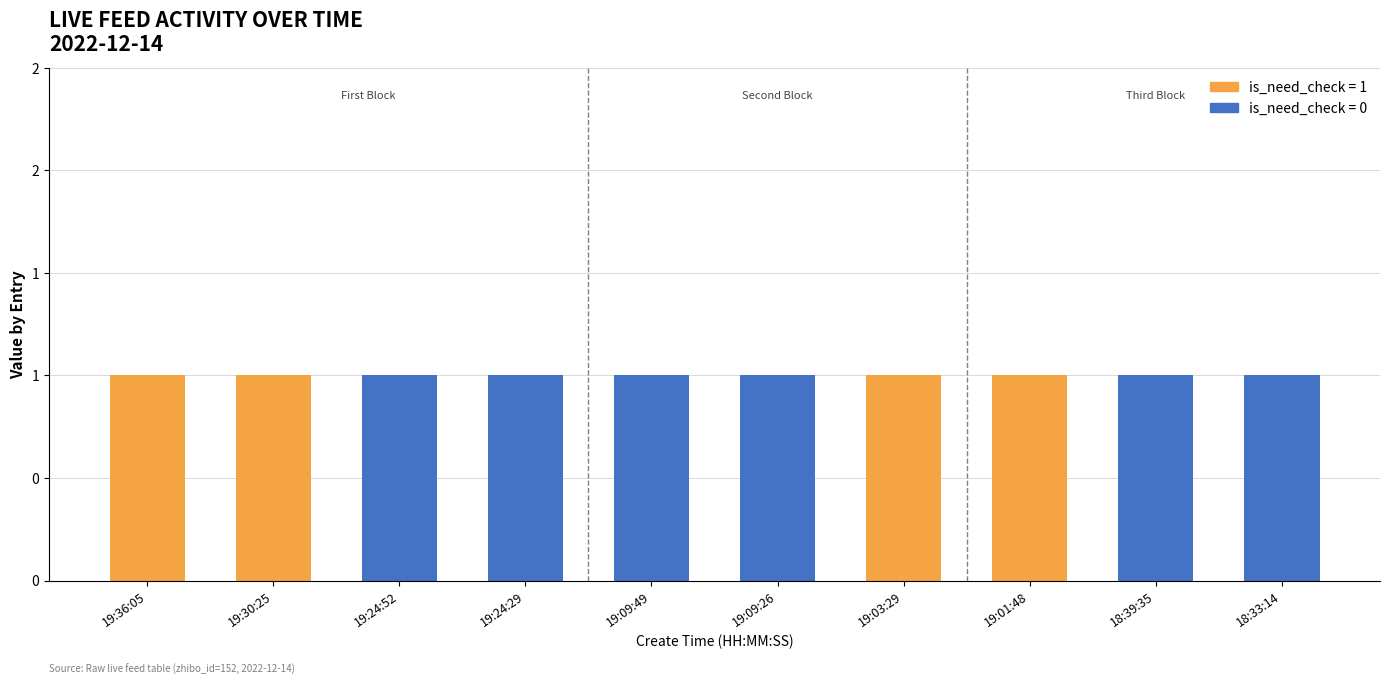

Does the chart contain stacked bars?

Yes